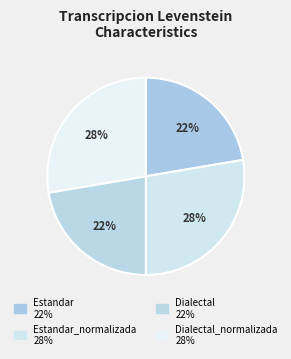

How many slices are in this pie chart?

4